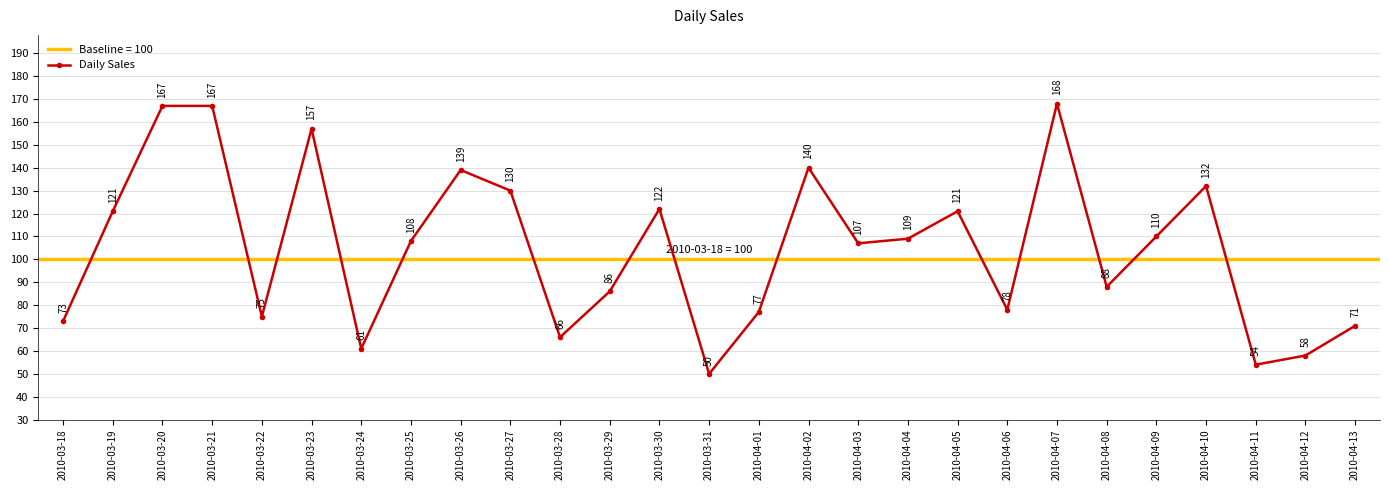

Reading right to left, transcribe all the data shown in this chart.

71	58	54	132	110	88	168	78	121	109	107	140	77	50	122	86	66	130	139	108	61	157	75	167	167	121	73